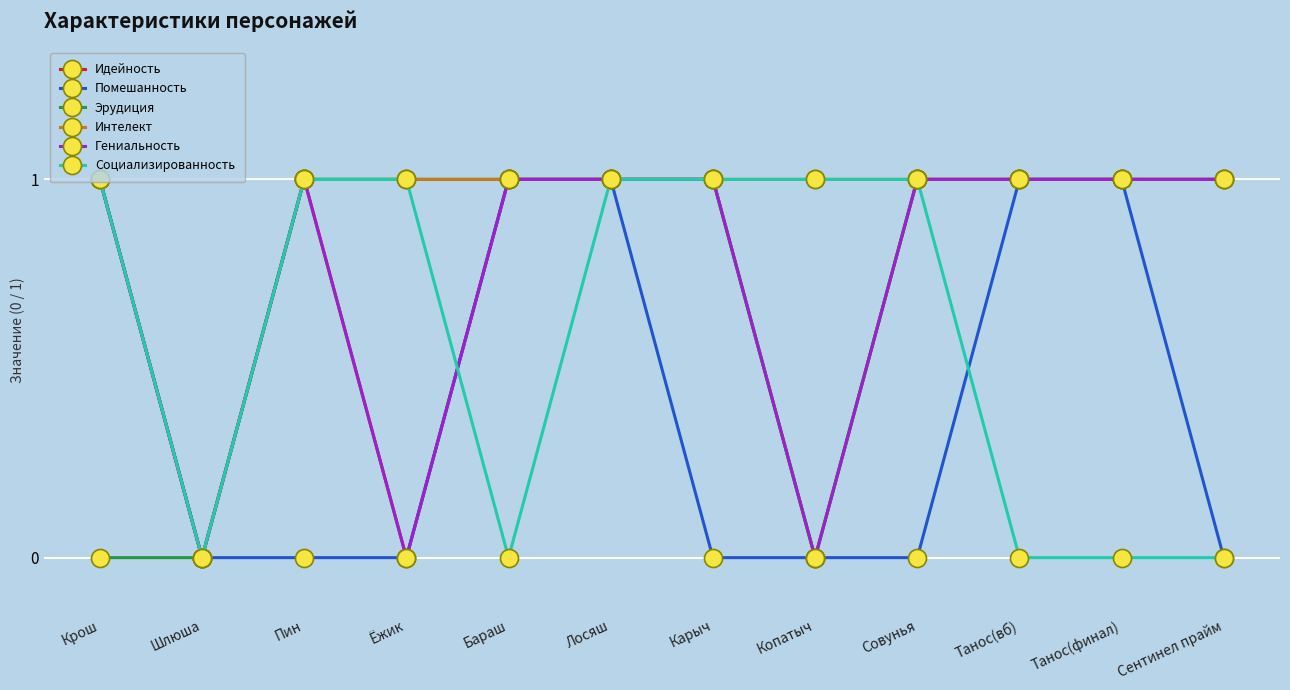

Is it true that Интелект equals 1 at Танос(финал)?

True